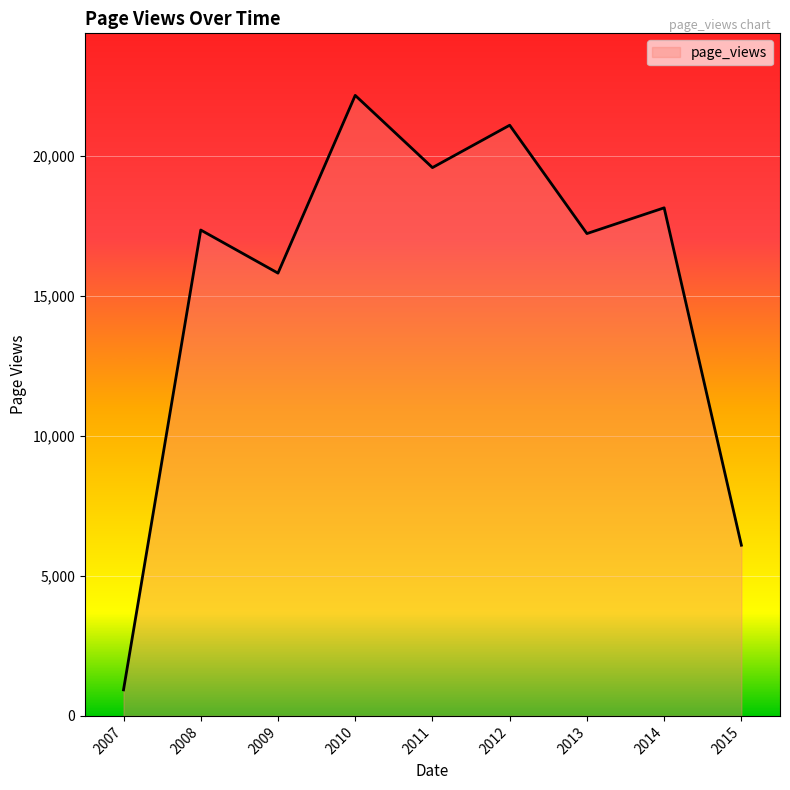

True or false: the data shows 931 at 2007.

True